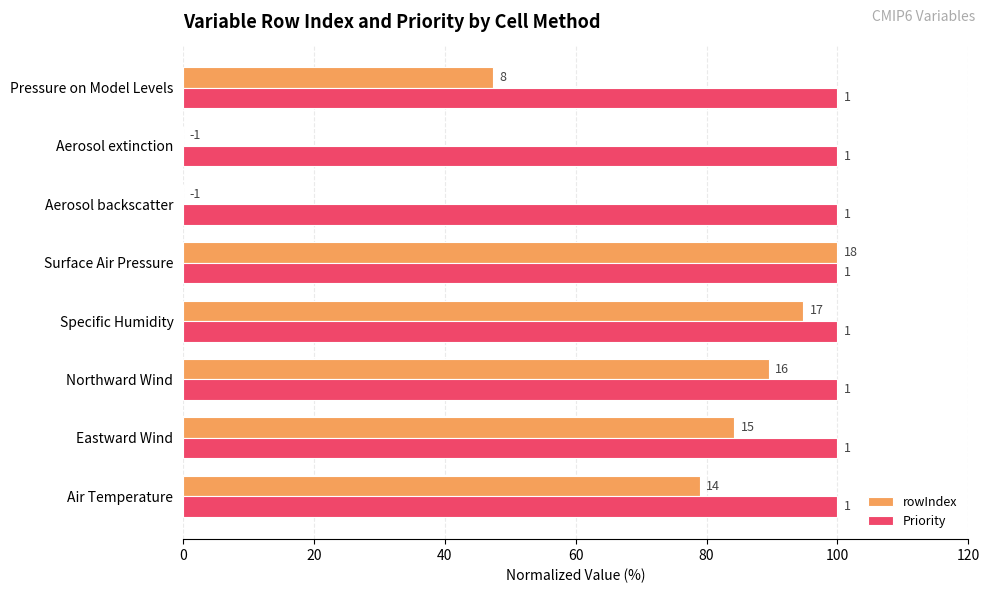

What are all the series names shown in the legend?

rowIndex, Priority